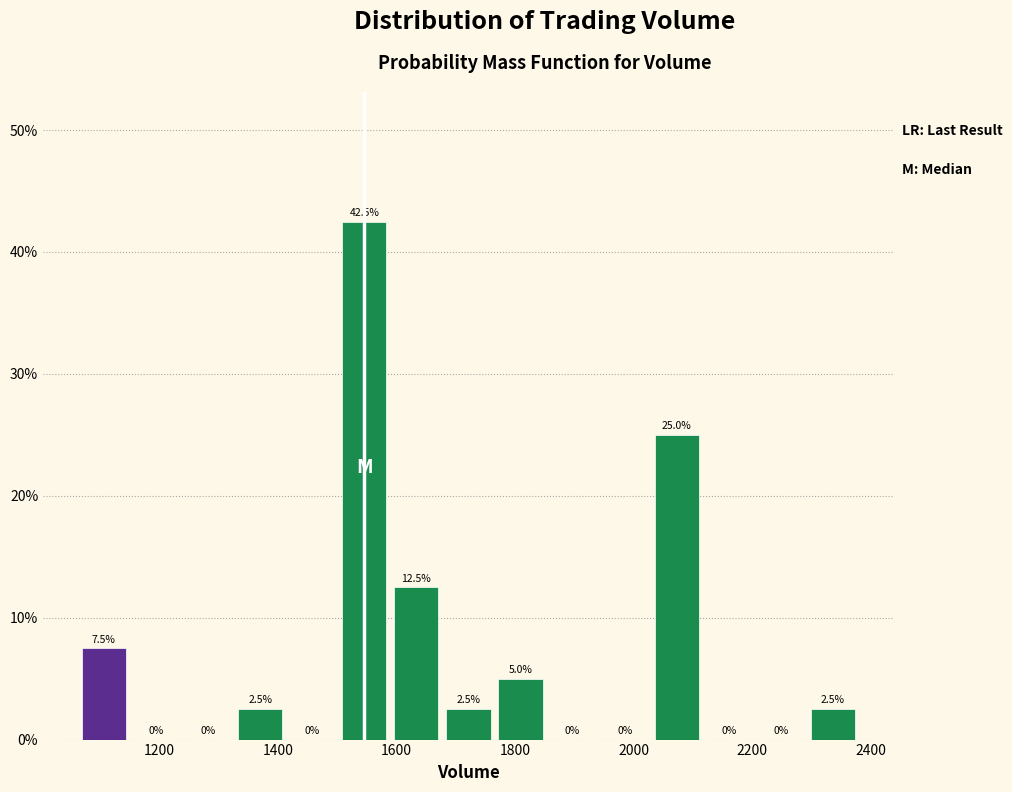

Reading left to right, list every bar in this chart as the range it spans on the x-axis followed by its height. The bar edges are not printed on the chart, so give them approximately, as read against the axis.

1060 to 1160: 7.5
1160 to 1240: 0.0
1240 to 1320: 0.0
1320 to 1420: 2.5
1420 to 1500: 0.0
1500 to 1580: 42.5
1580 to 1680: 12.5
1680 to 1760: 2.5
1760 to 1860: 5.0
1860 to 1940: 0.0
1940 to 2020: 0.0
2020 to 2120: 25.0
2120 to 2200: 0.0
2200 to 2300: 0.0
2300 to 2380: 2.5